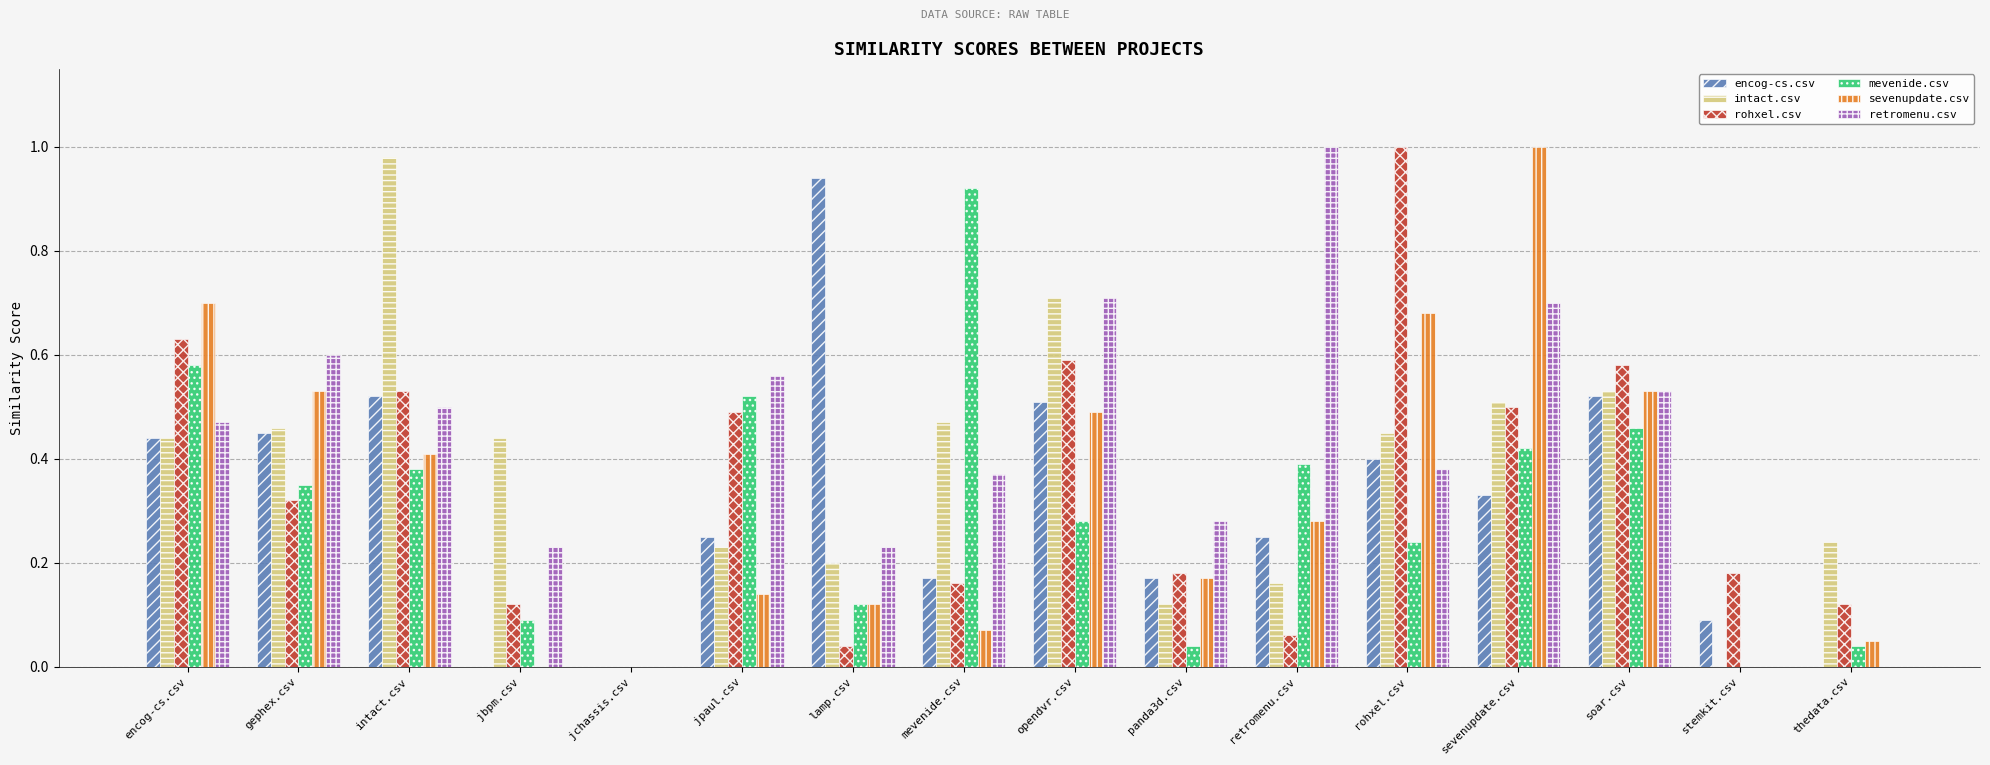

Between jchassis.csv and stemkit.csv, which series saw the biggest shift?

rohxel.csv